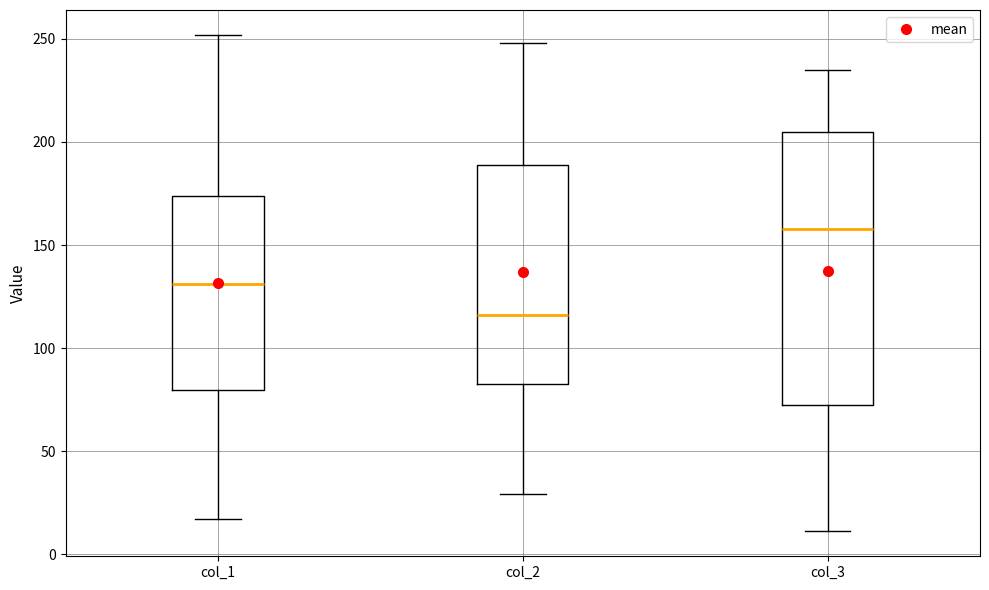

Where does the median line of the box for col_1 sit on the y-axis? The values are not printed on the chart, so give them approximately, as read against the axis.

130